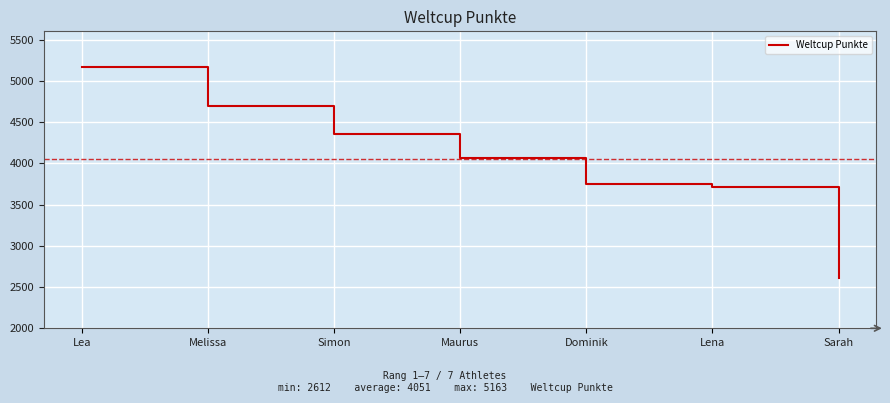

Rank the categories by value from lowest to highest.

Sarah, Lena, Dominik, Maurus, Simon, Melissa, Lea